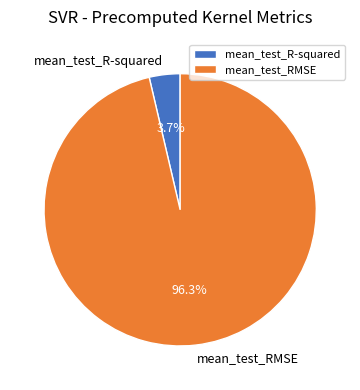

To the nearest percent, what is the combined percentage of mean_test_R-squared and mean_test_RMSE?

100%